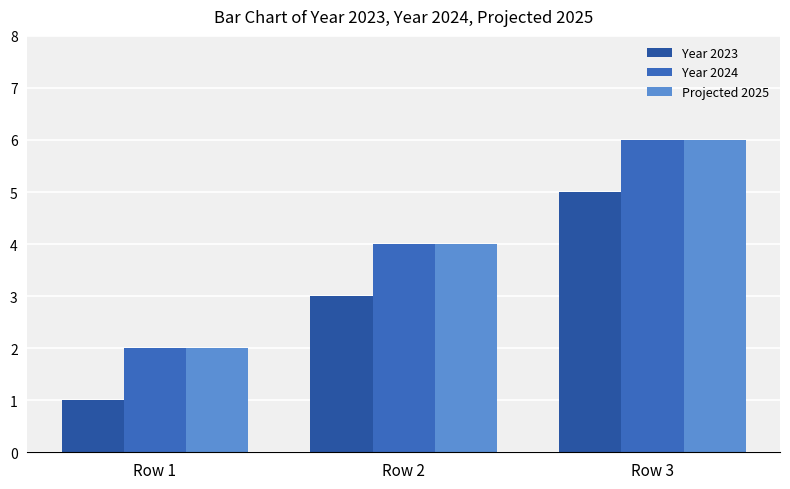

How many data points does each series have?

3